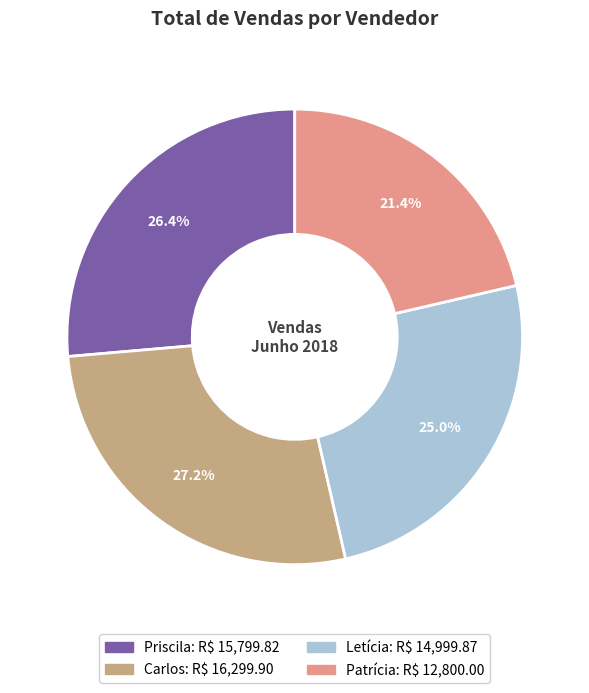

To the nearest percent, what is the difference between the Letícia and Carlos slice percentages?

2%